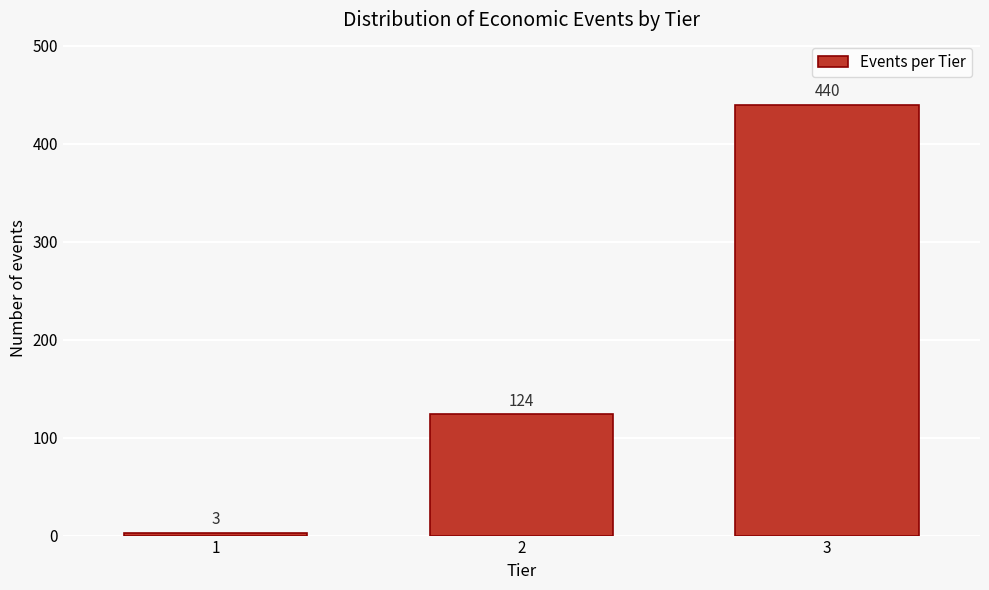

Reading right to left, extract all data points from this chart.

3=440	2=124	1=3